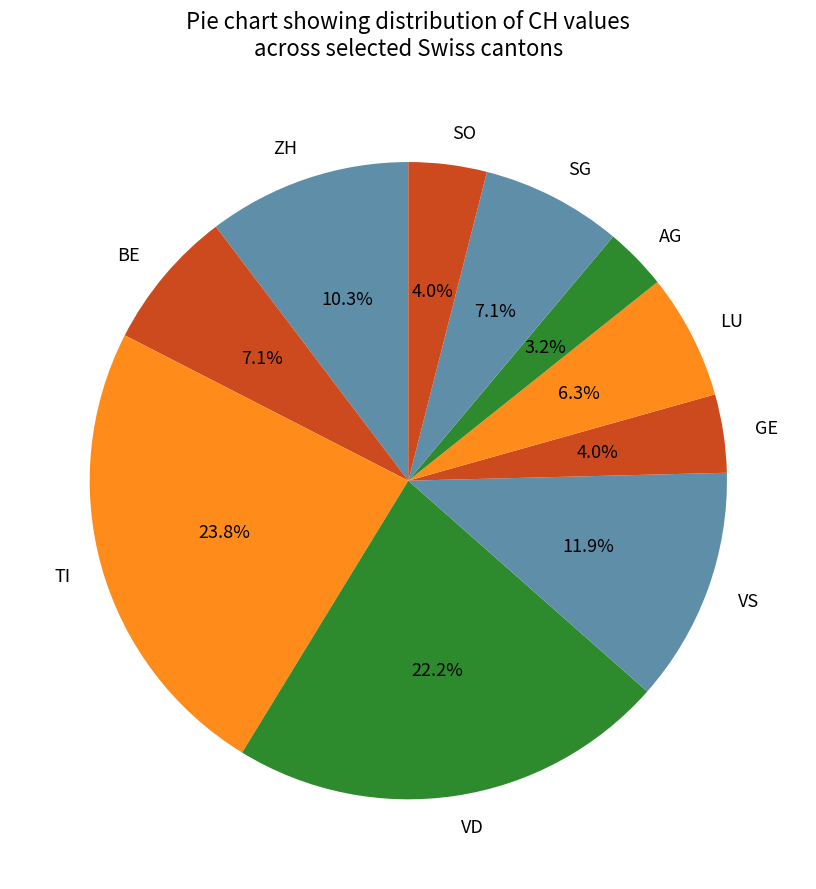

What is the largest slice in the pie chart?

TI